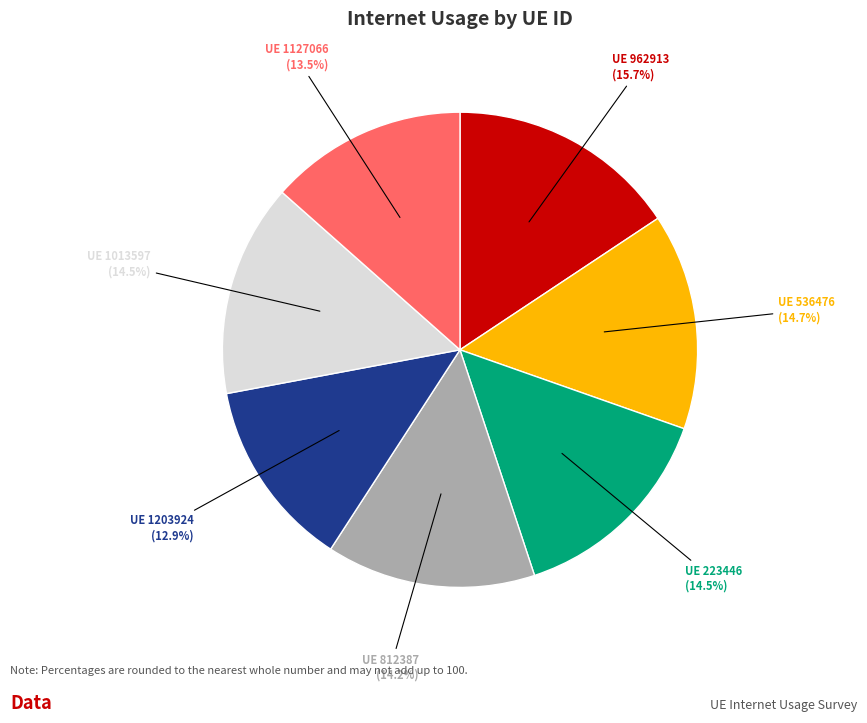

Does any single category account for the majority?

No